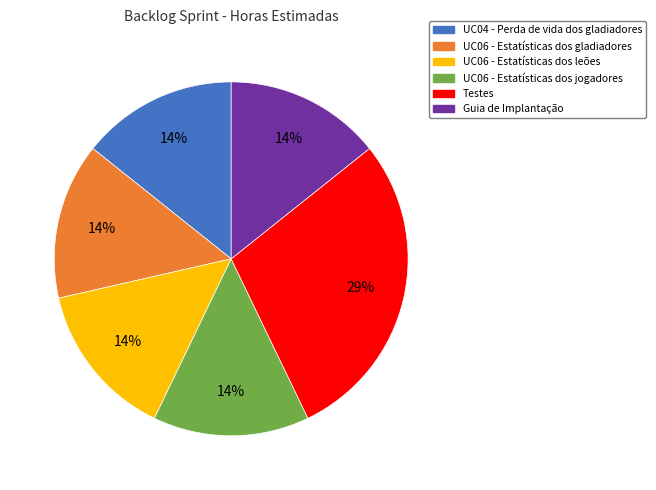

Does any single category account for the majority?

No